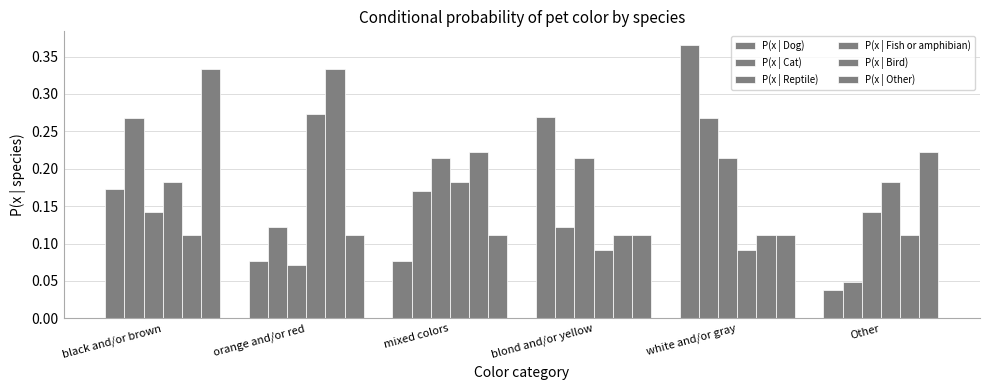

How many groups of bars are there?

6